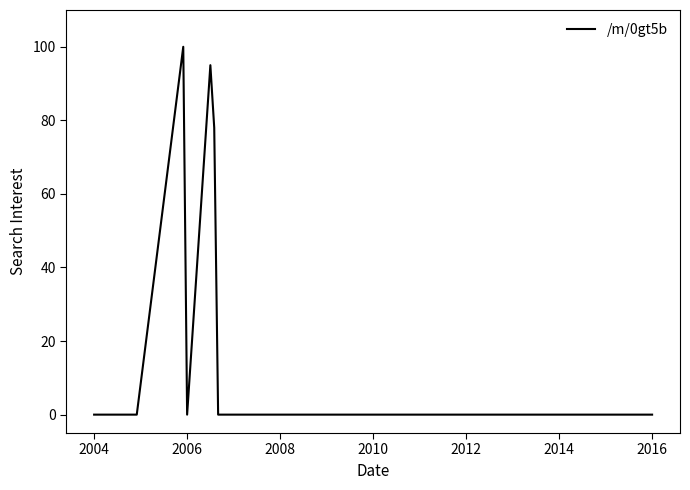

What is the difference between the maximum and minimum values?

100